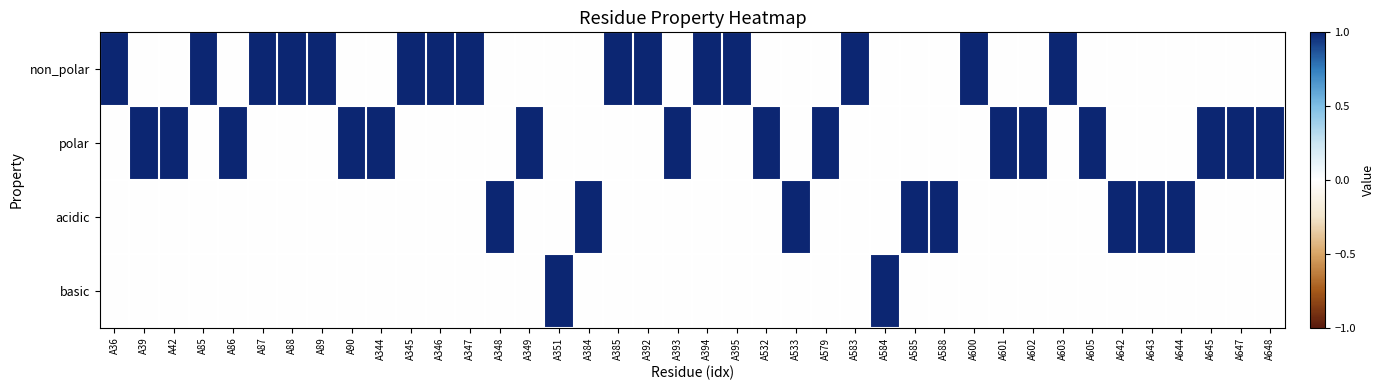

Count the number of categories in the chart.

40